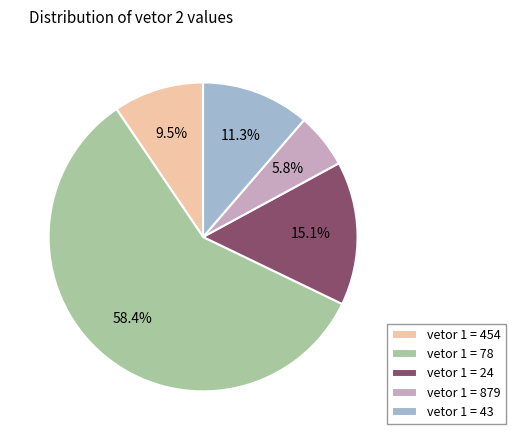

What portion of the pie excludes vetor 1 = 879?

94.2%